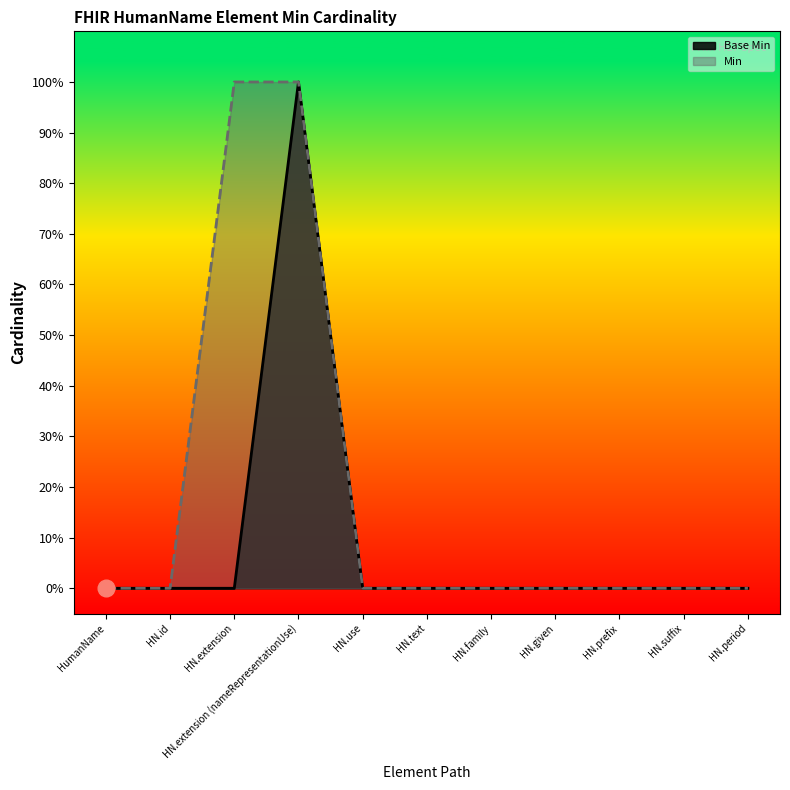

Rank the categories by value from lowest to highest.

HumanName, HN.id, HN.extension, HN.use, HN.text, HN.family, HN.given, HN.prefix, HN.suffix, HN.period, HN.extension (nameRepresentationUse)